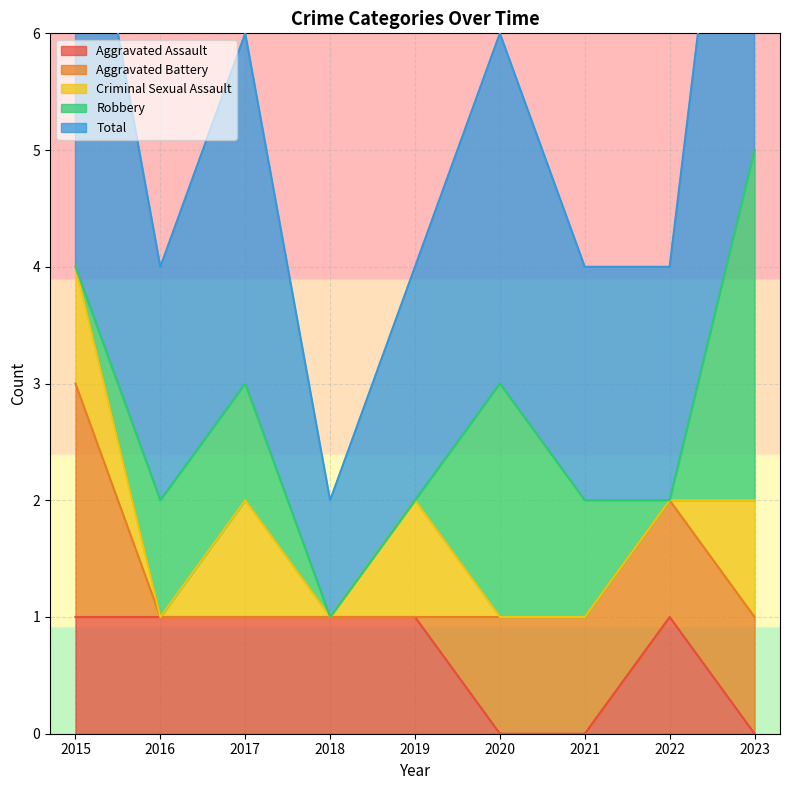

True or false: Total and Robbery cross at least once.

False